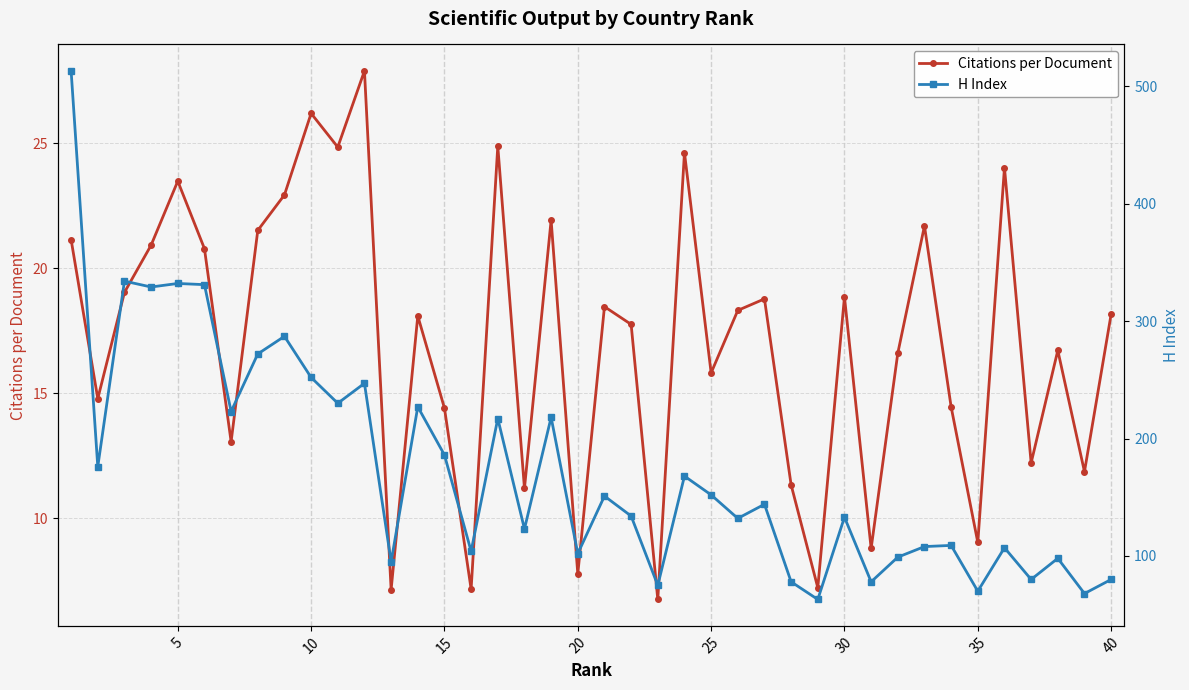

The Citations per Document series shows 15.8 at 25. True or false?

True